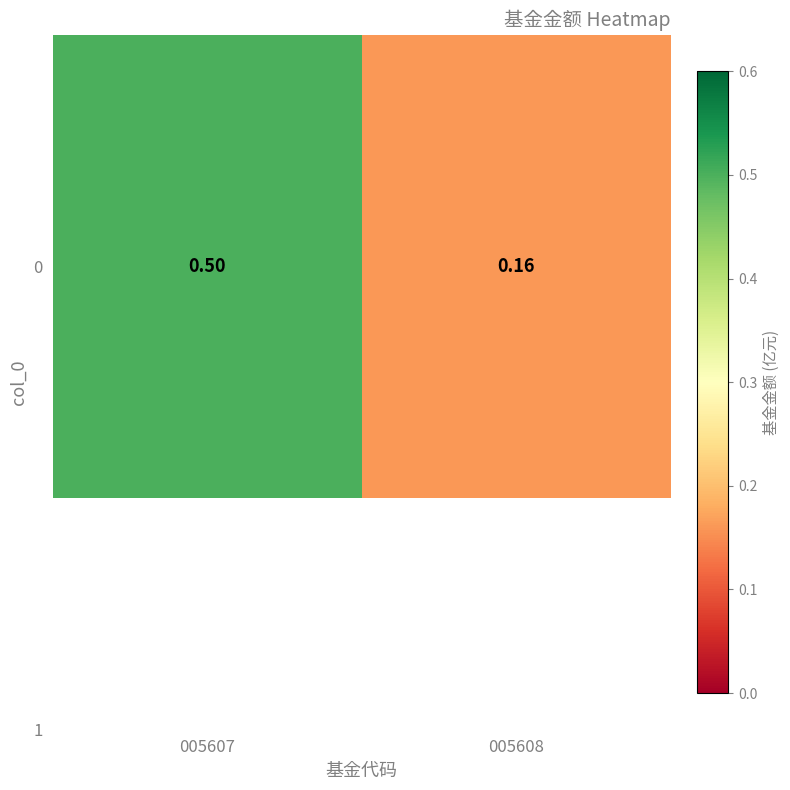

What is the change in value from 005607 to 005608?

-0.3